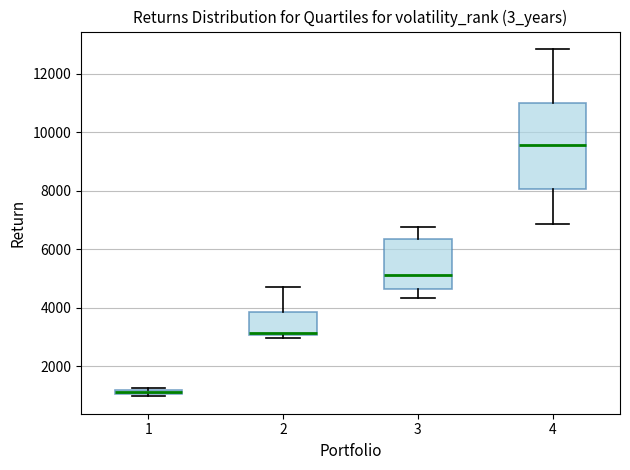

Where is the upper edge of the box at x = 1 on the y-axis? The values are not printed on the chart, so give them approximately, as read against the axis.

1200